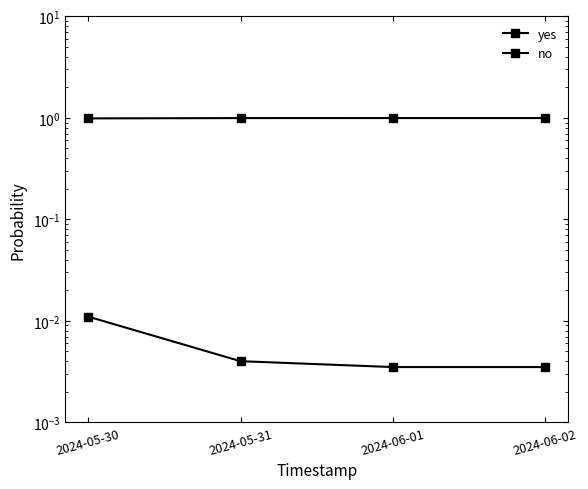

What are all the series names shown in the legend?

yes, no